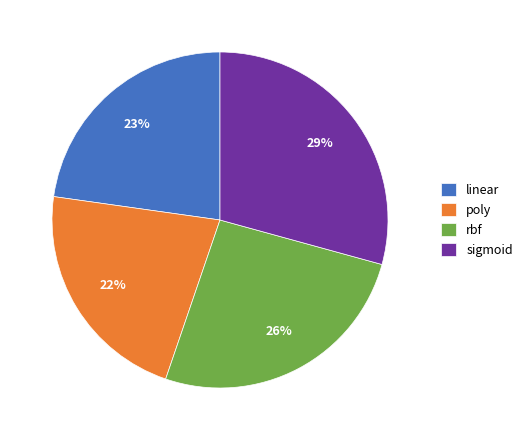

Between rbf and poly, which is larger?

rbf